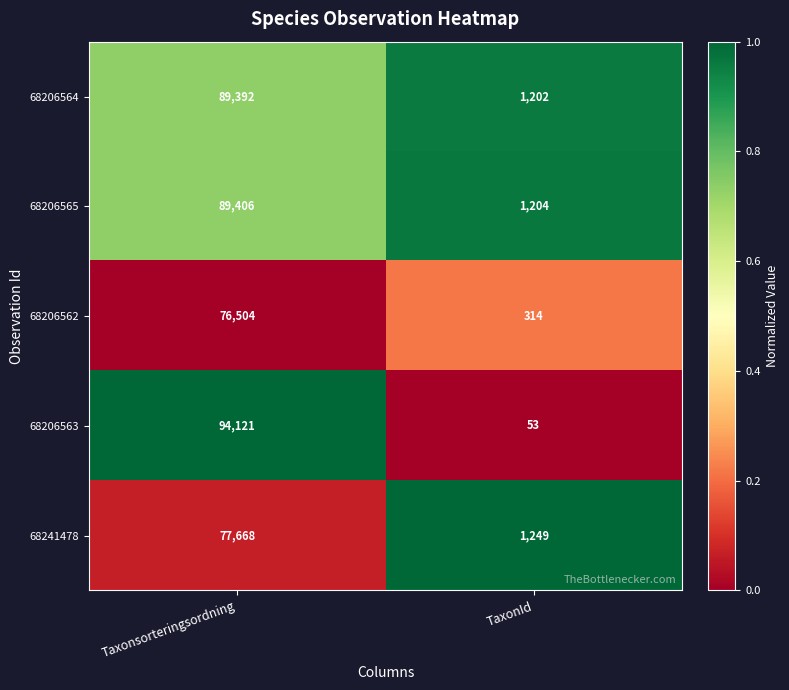

What is the maximum value shown in the chart?

94121